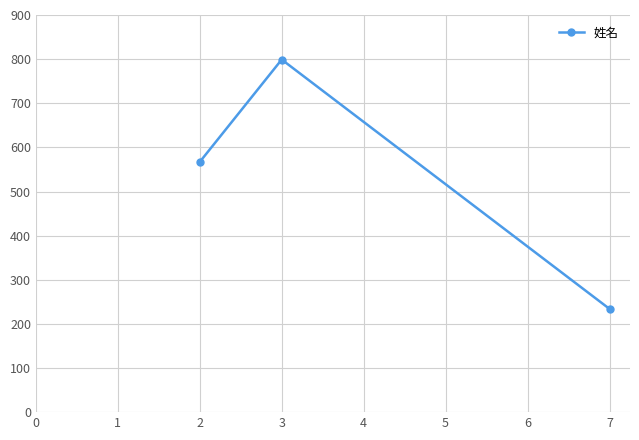

Rank the categories by value from highest to lowest.

3, 2, 7